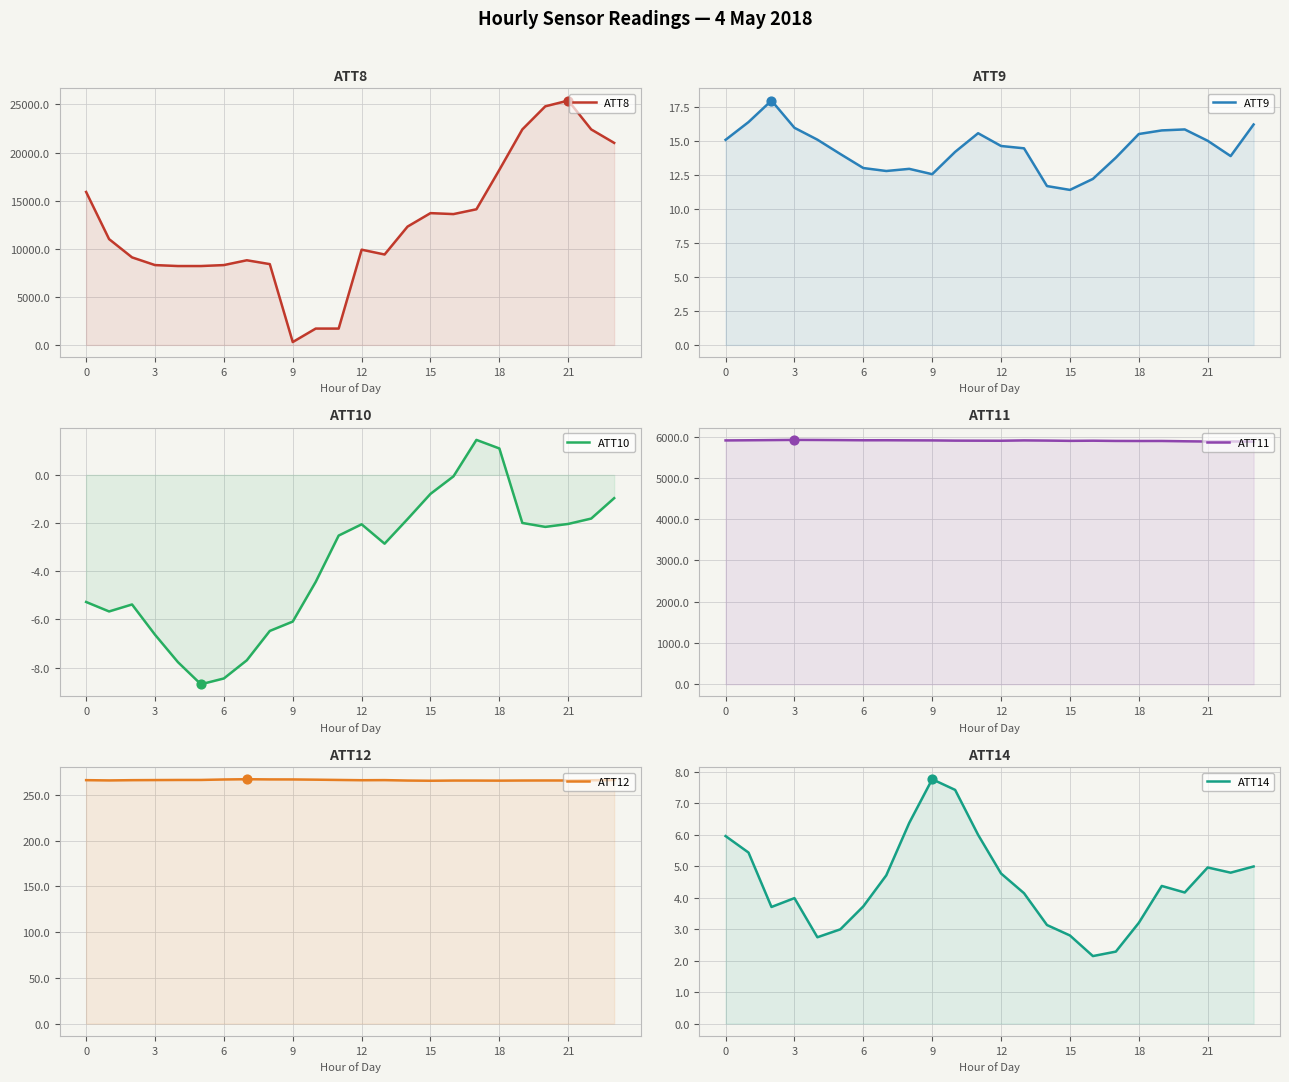

Which series has the widest spread of Y values?

ATT8